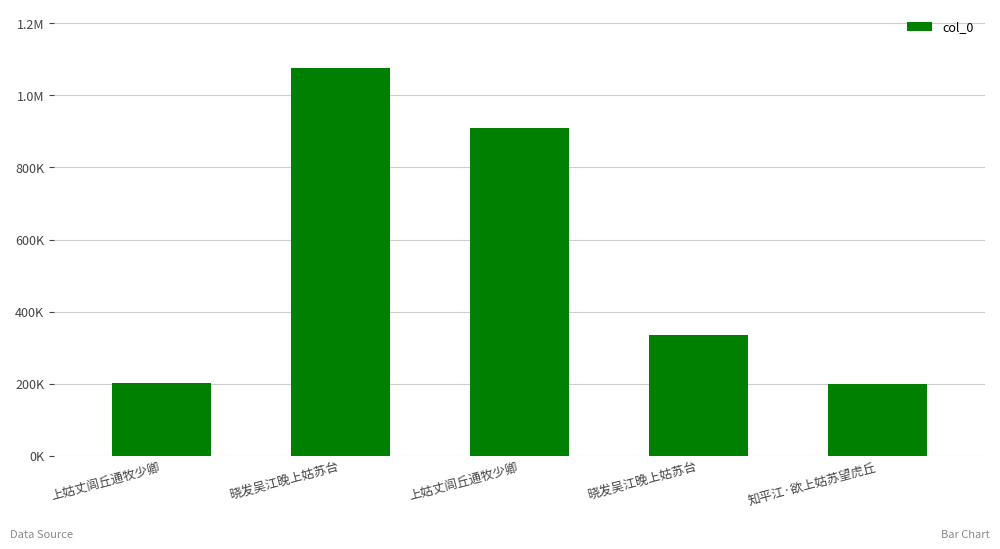

Are the bars horizontal?

No